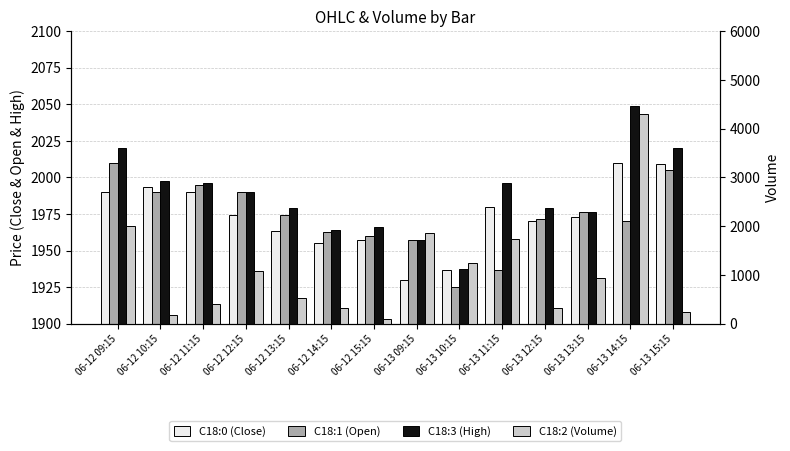

What is the difference between the maximum and minimum values in the C18:1 (Open) series?

84.8